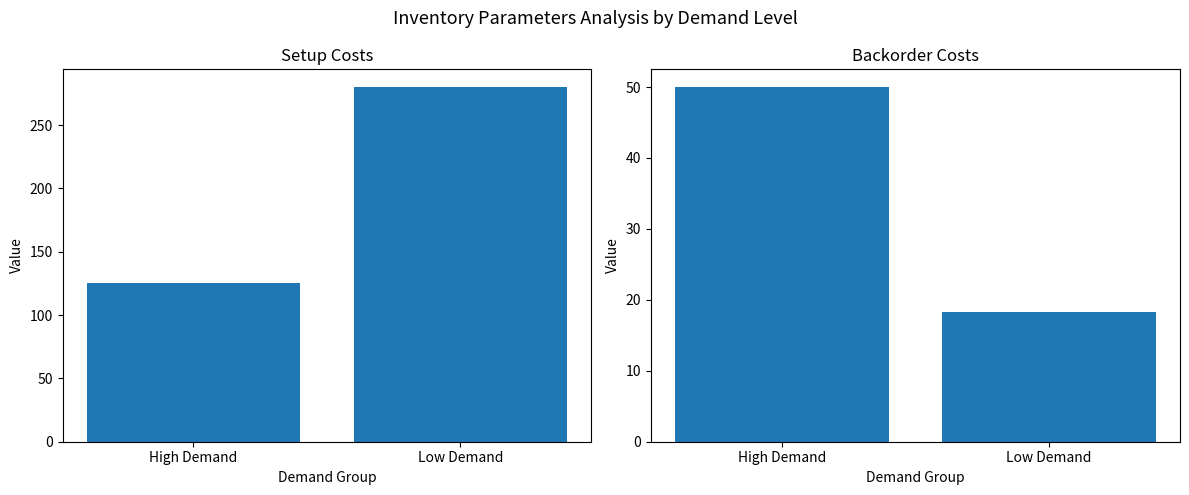

Which series changed the most between High Demand and Low Demand?

SetupCosts